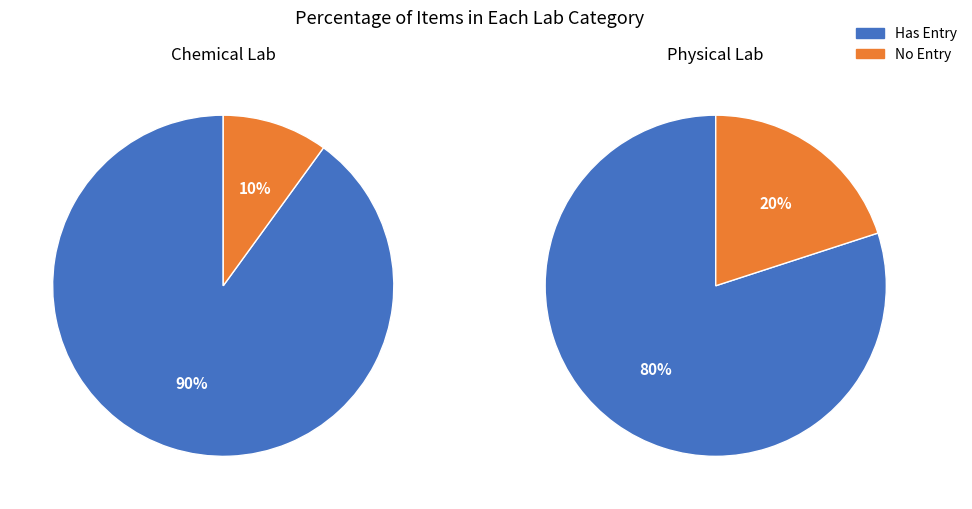

True or false: 직무기술서 accounts for 20% of the total.

False